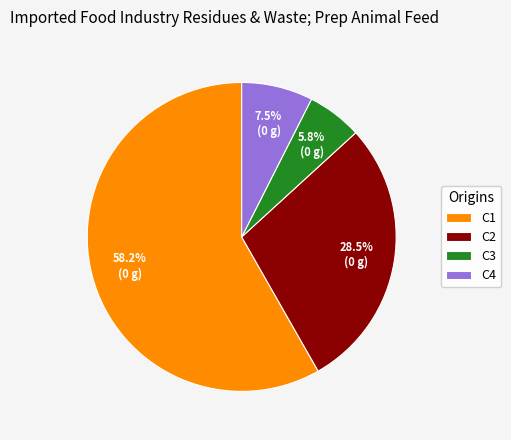

Do C1 and C2 together represent more than half of the pie?

Yes